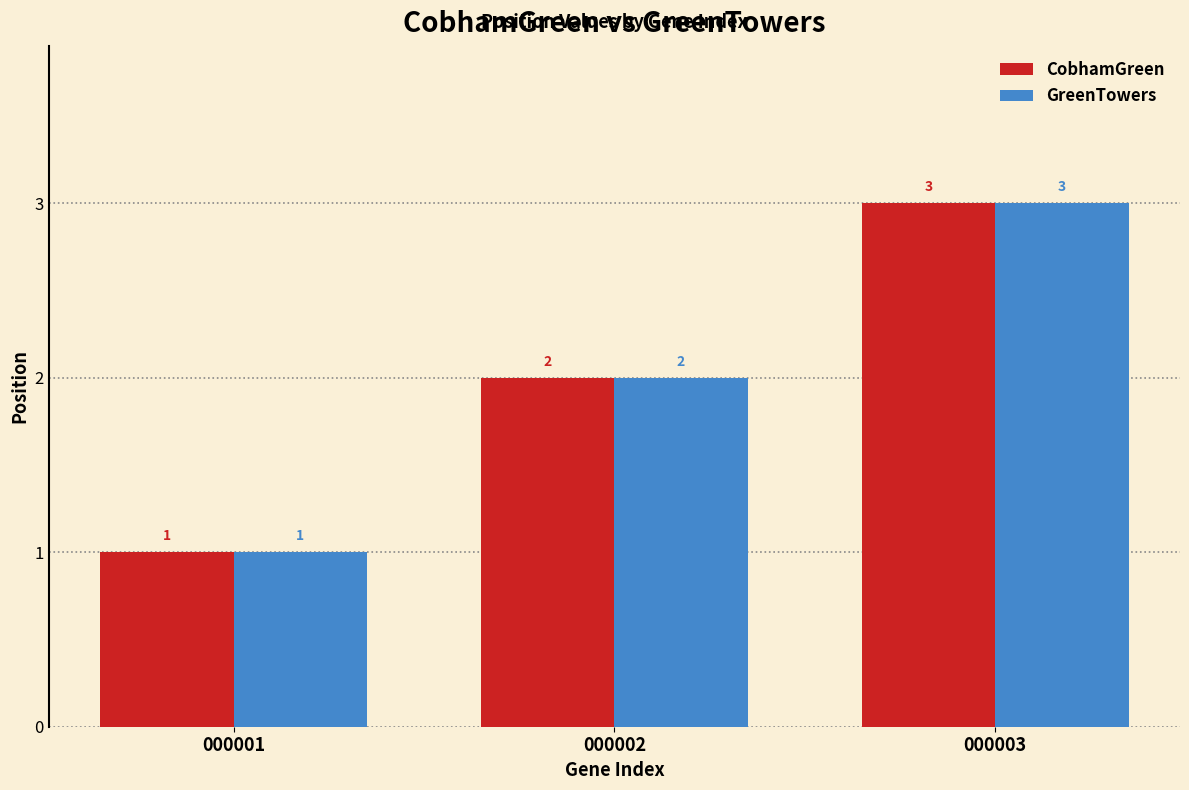

At which category is the sum across all series the highest?

000003